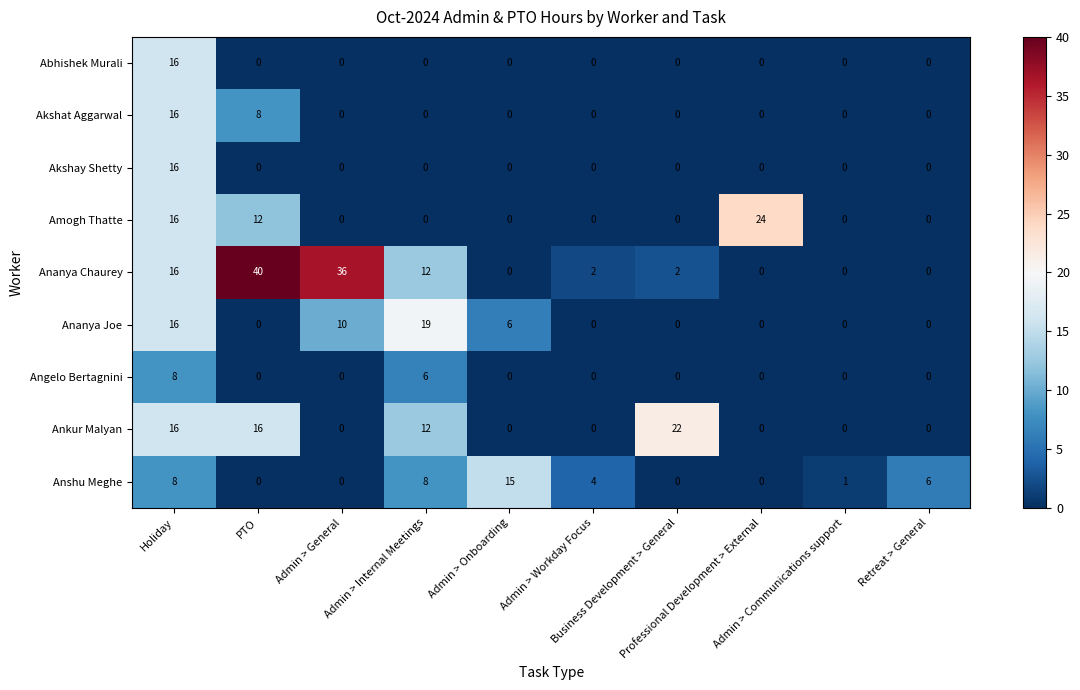

How many data points does each series have?

10